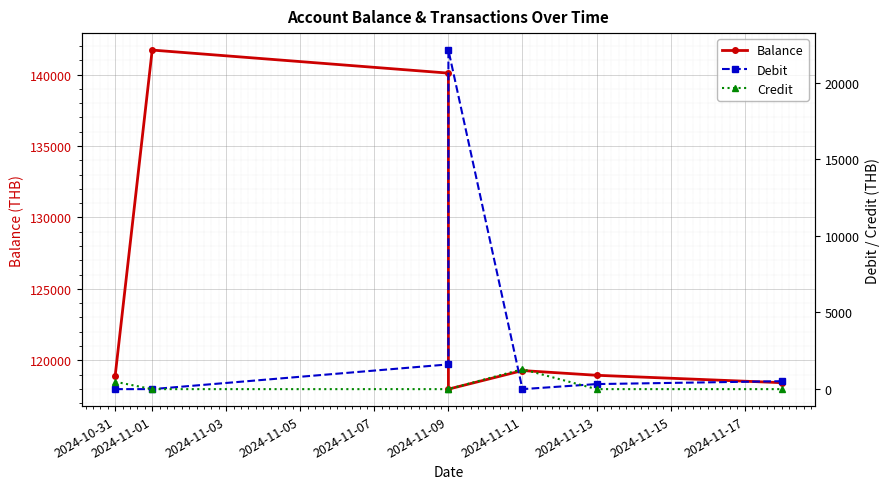

True or false: Credit has more than 0 interior local peaks.

True